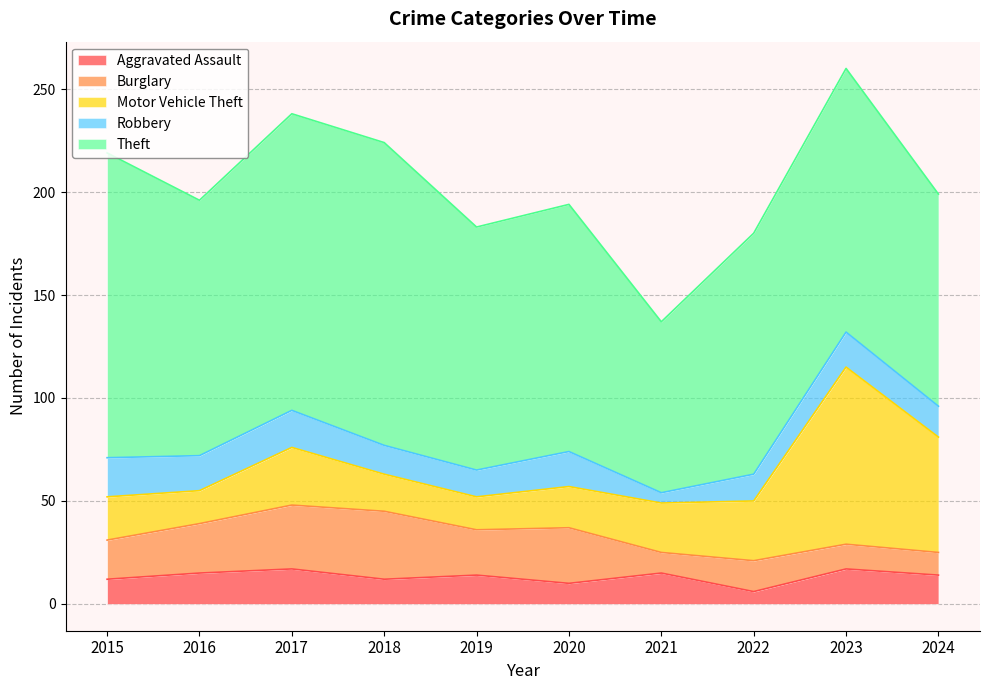

Which series has the largest total across all categories?

Theft